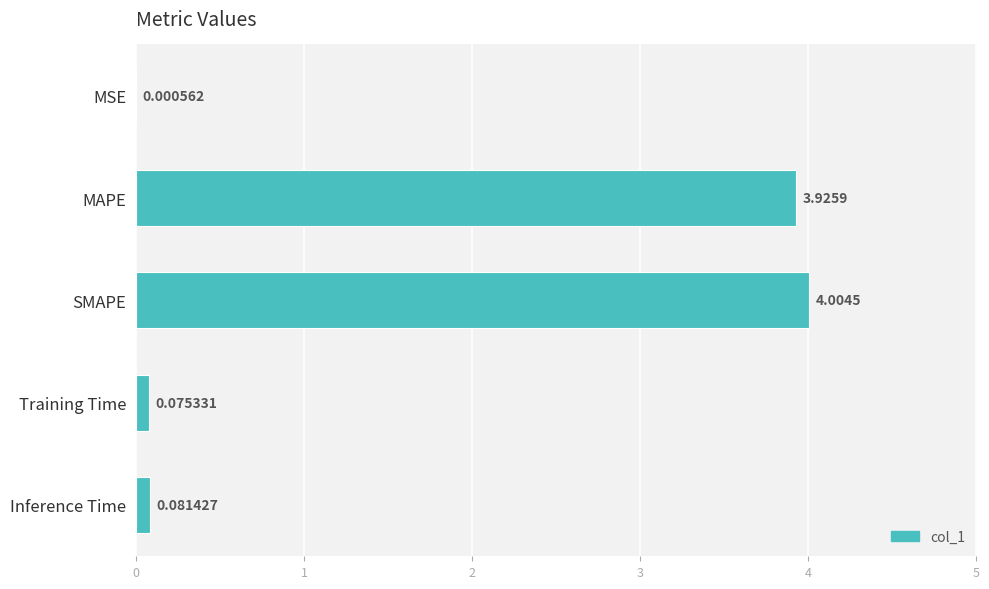

How many series are shown in this chart?

1